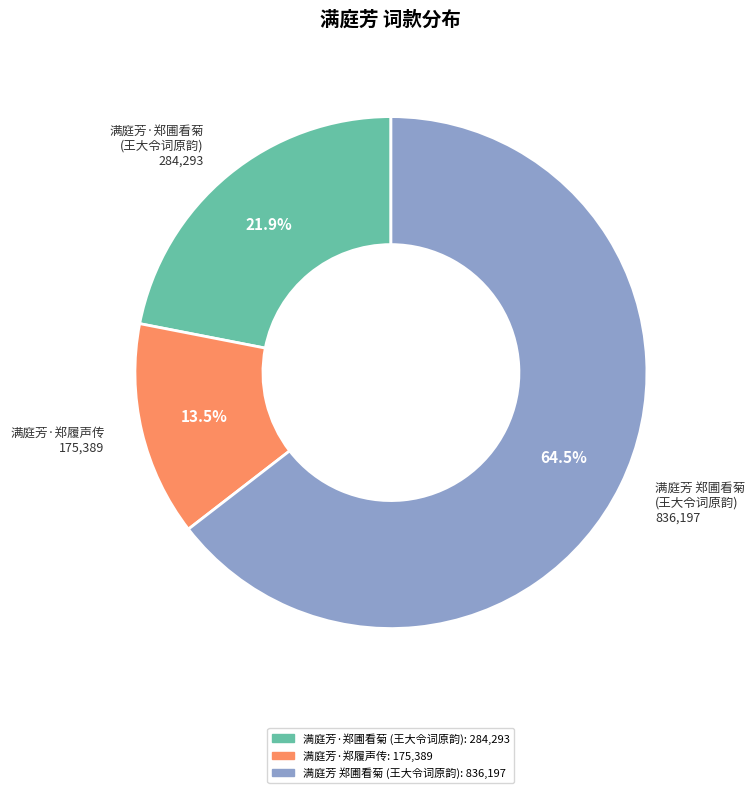

Is there any slice that represents more than half of the pie?

Yes